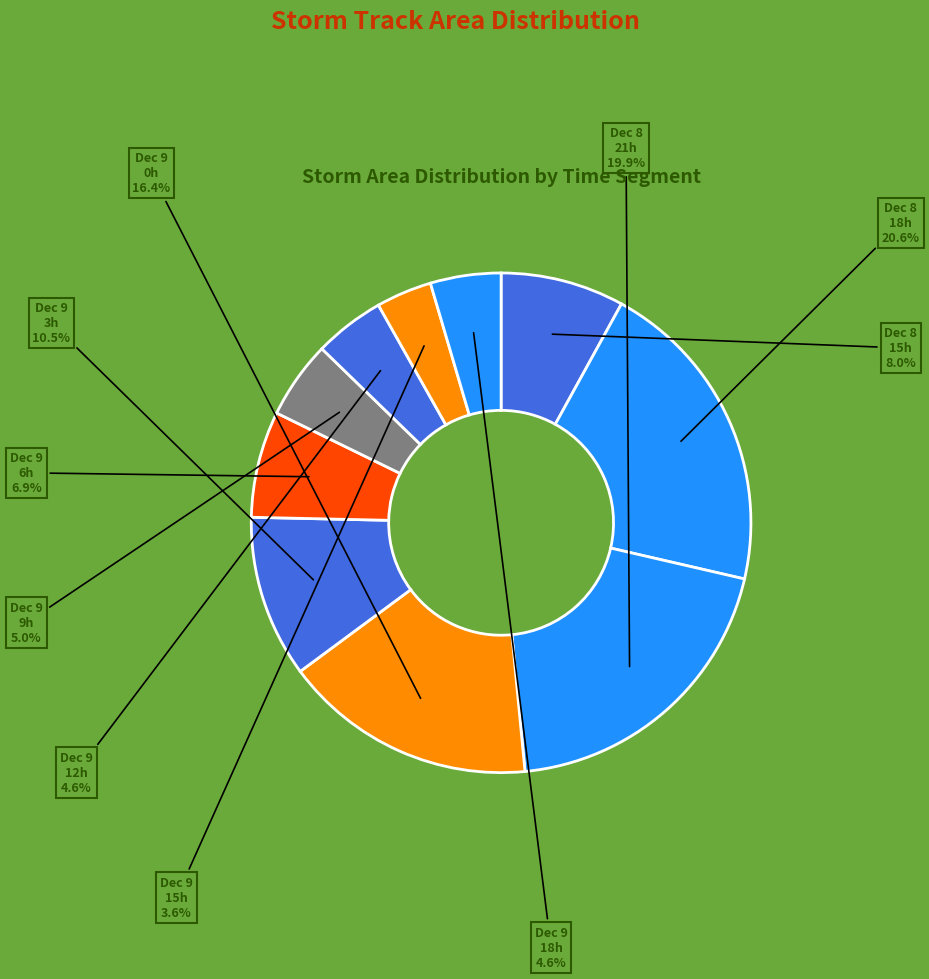

Is there any slice that represents more than half of the pie?

No